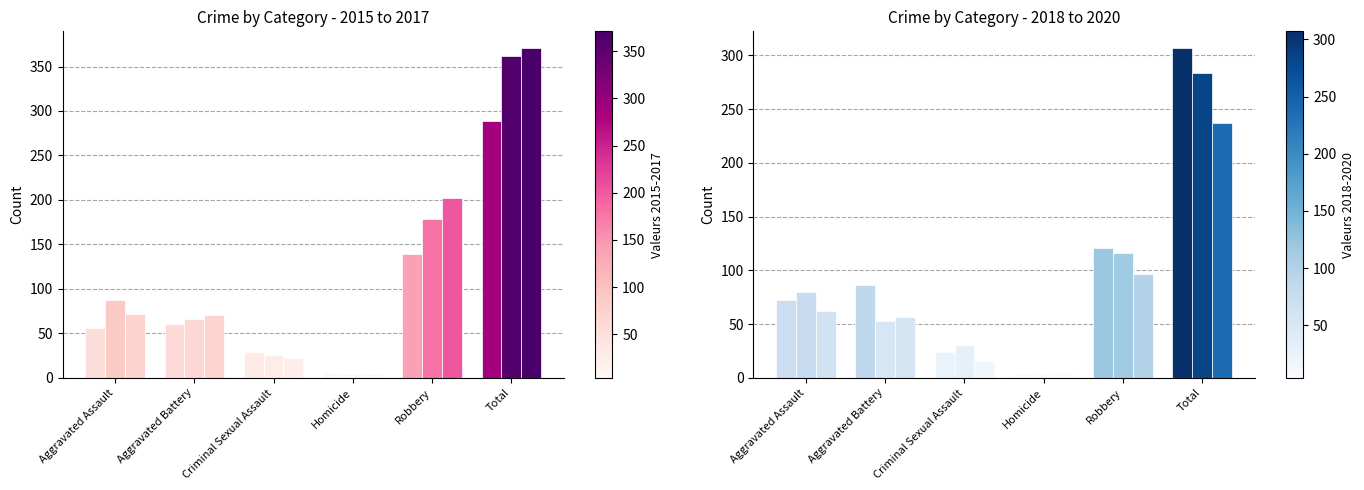

Are the bars horizontal?

No